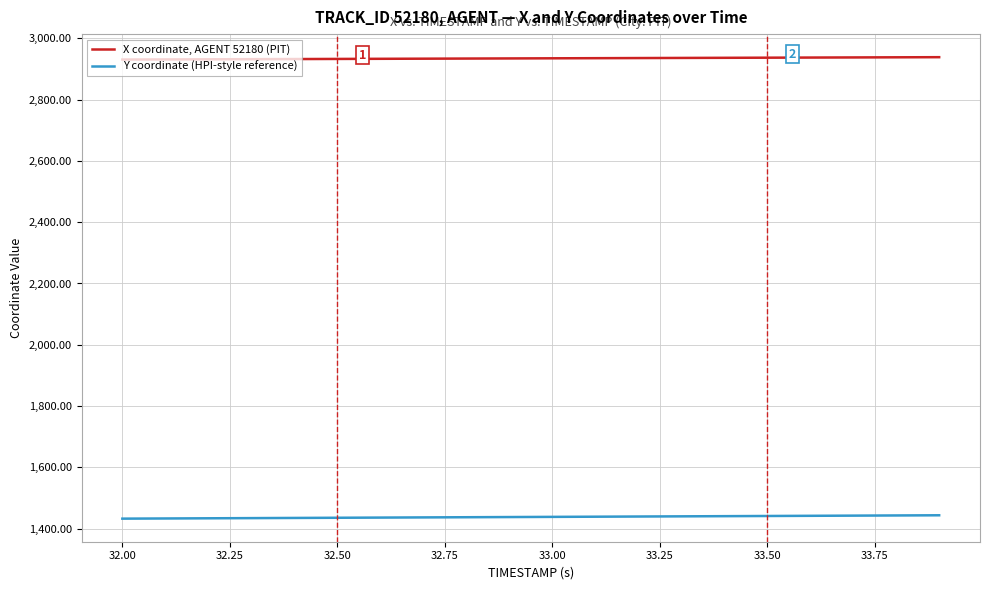

True or false: Y coordinate (HPI-style reference) and X coordinate, AGENT 52180 (PIT) intersect in this chart.

False